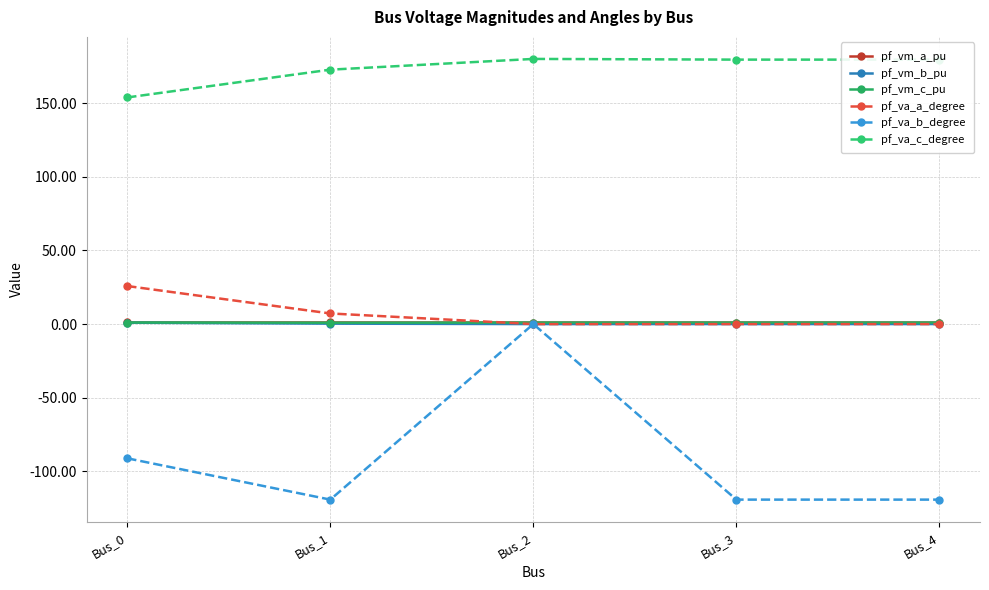

The pf_va_b_degree series shows -44.0 at Bus_0. True or false?

False